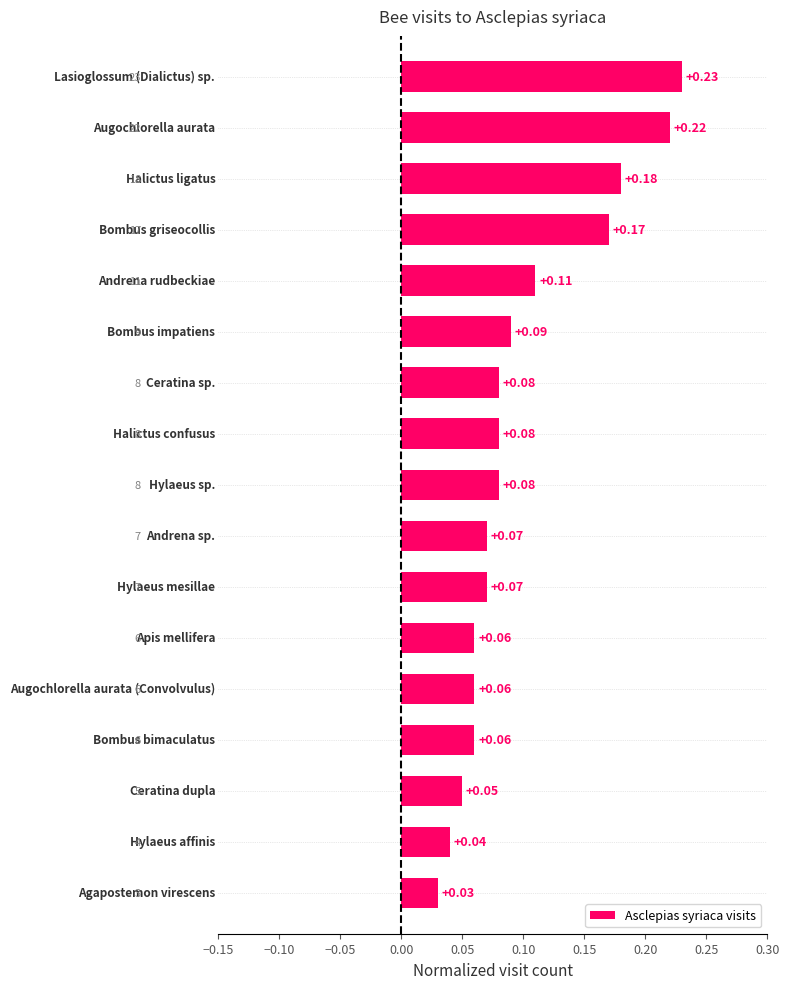

What is the difference between the maximum and second lowest values?

0.2